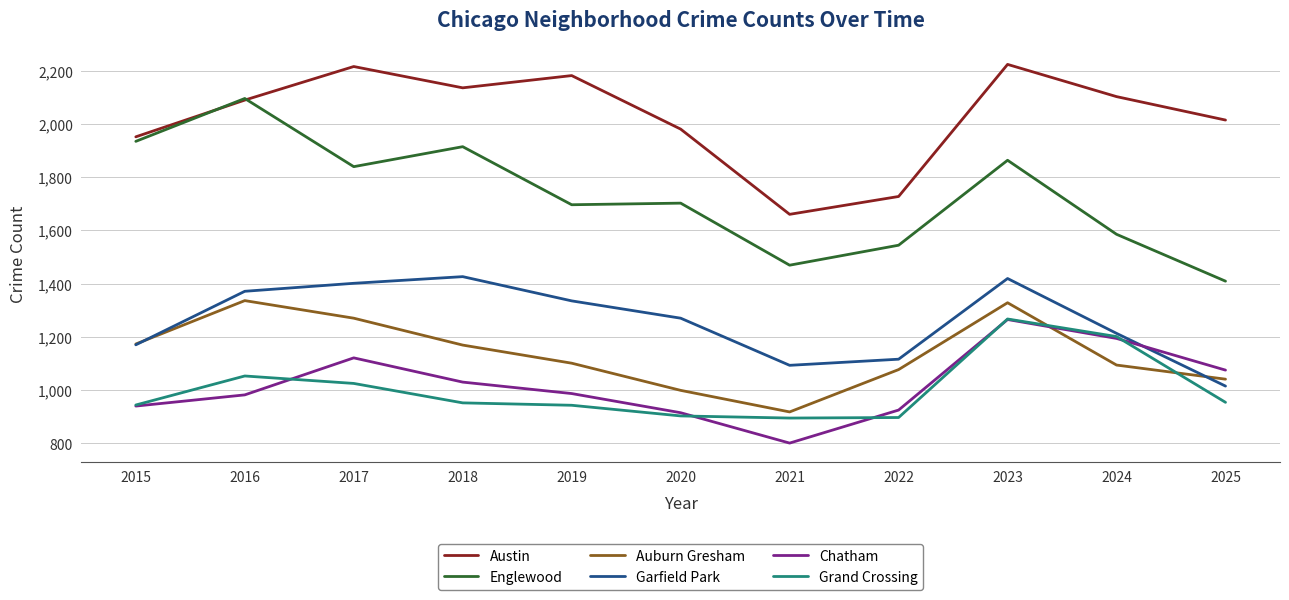

True or false: Englewood and Auburn Gresham intersect in this chart.

False